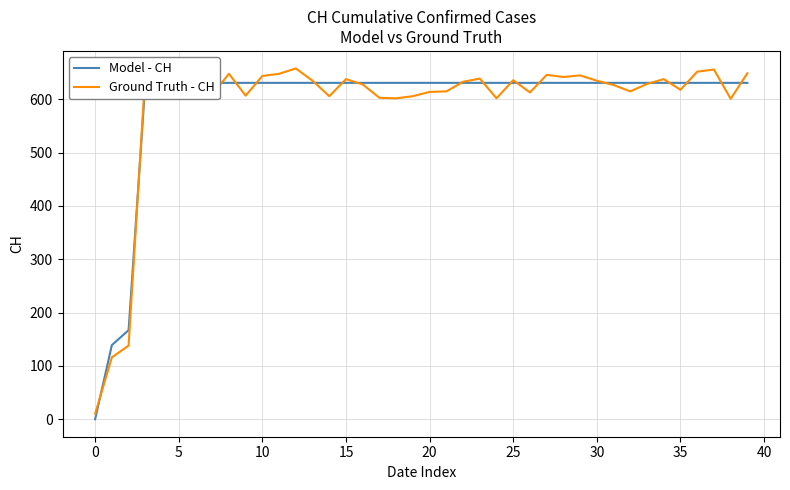

True or false: Model - CH has a value of 631 at 17.

True